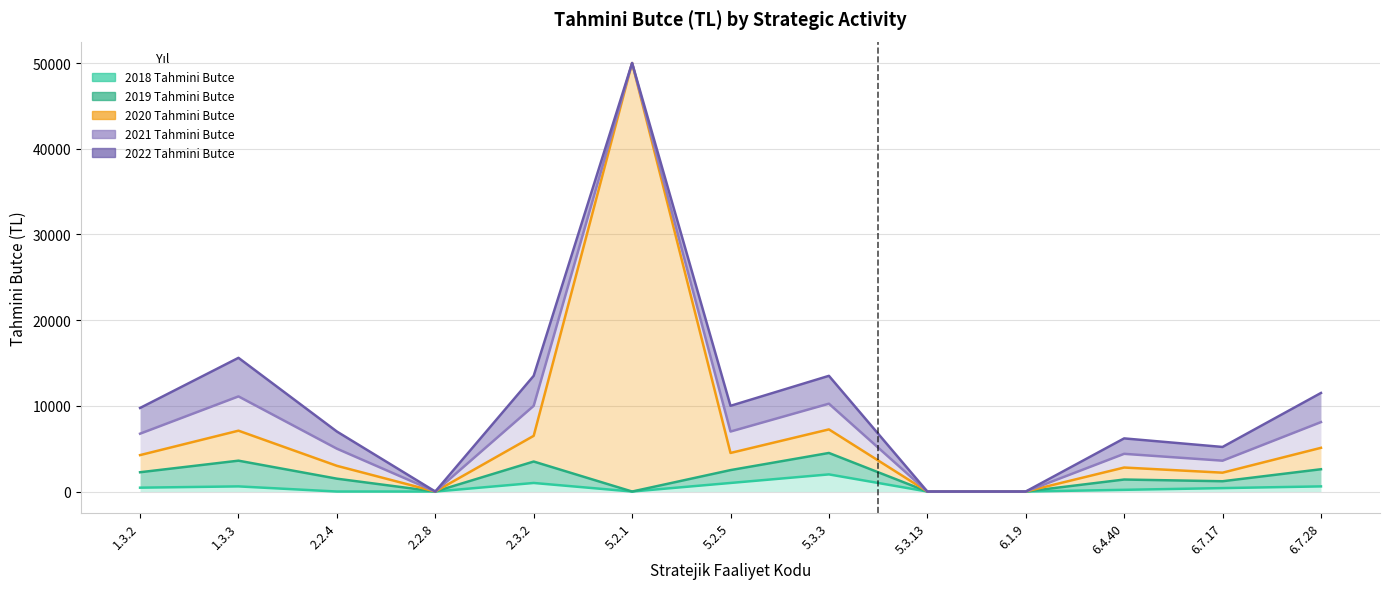

At 2.2.4, list the series in order from largest to smallest.

2021 Tahmini Butce, 2022 Tahmini Butce, 2019 Tahmini Butce, 2020 Tahmini Butce, 2018 Tahmini Butce